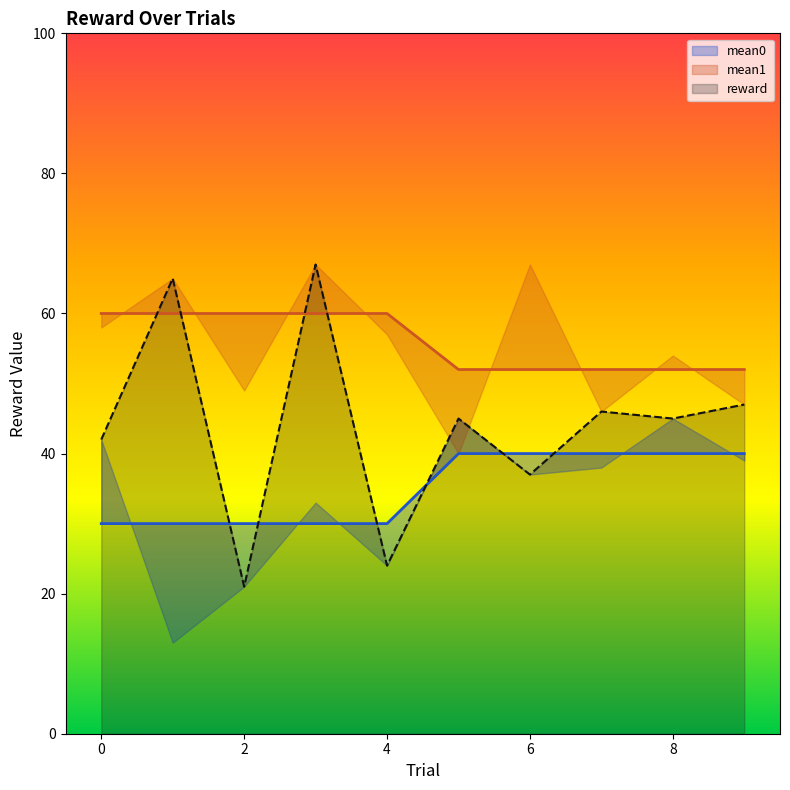

How many values in the mean1 series are below 60?

5